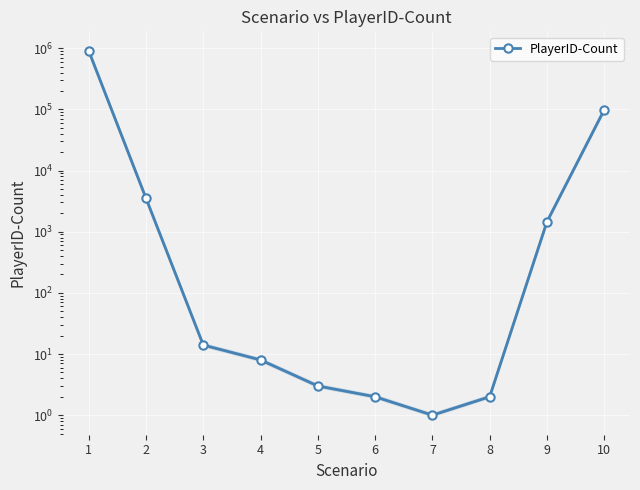

What is the difference between the maximum and second lowest values?

905158